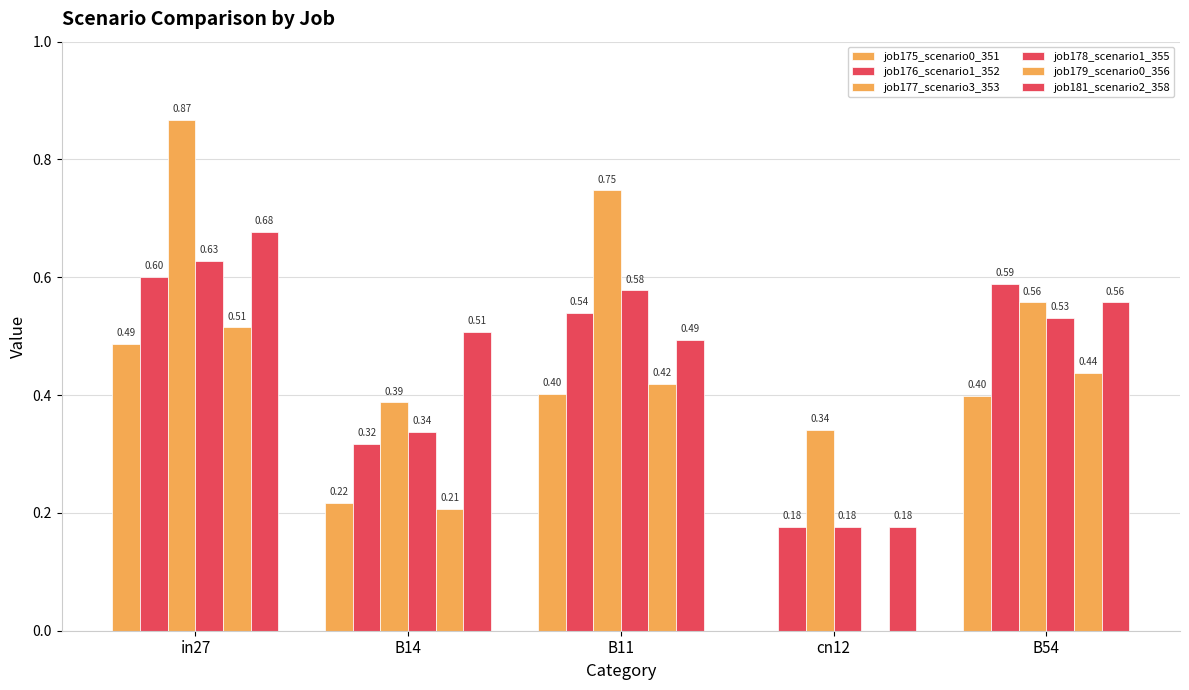

What is the difference between the maximum and minimum values in the job175_scenario0_351 series?

0.5